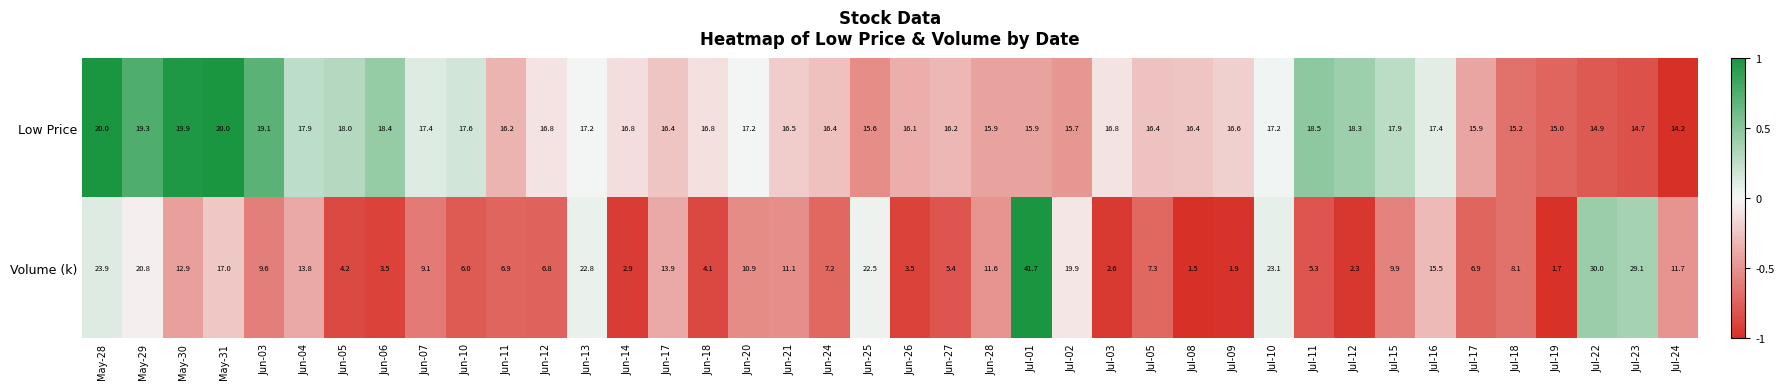

Where does the Low Price series first go above 16?

May-28